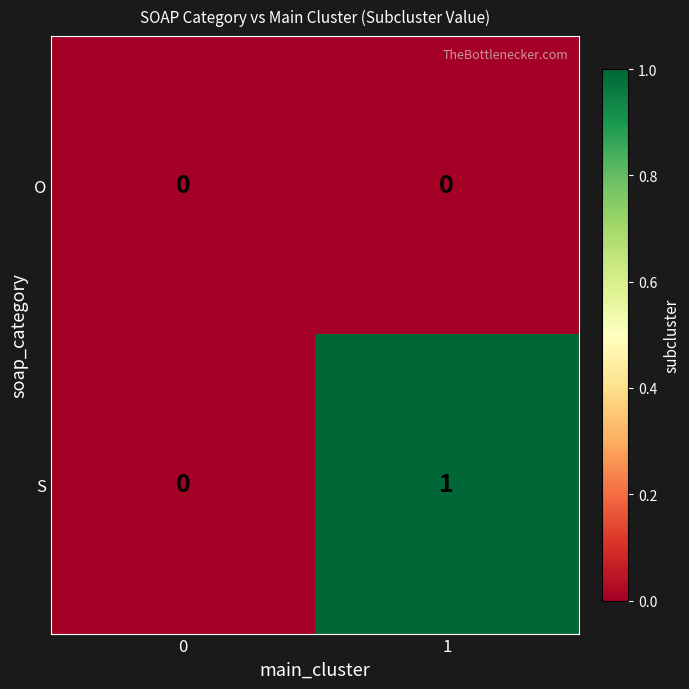

How many series are shown in this chart?

2